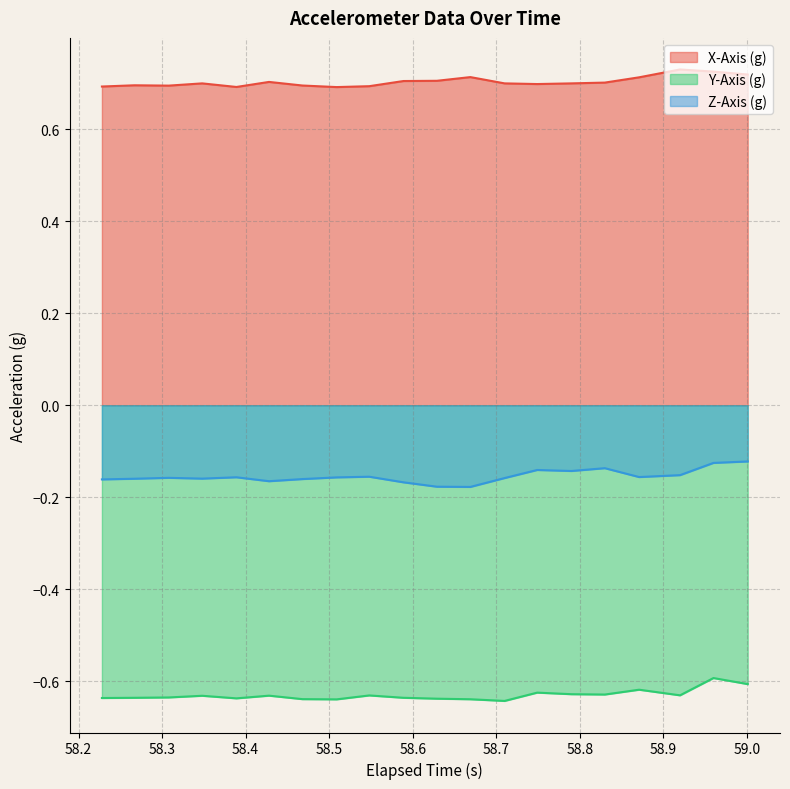

True or false: Z-Axis (g) and X-Axis (g) cross at least once.

False